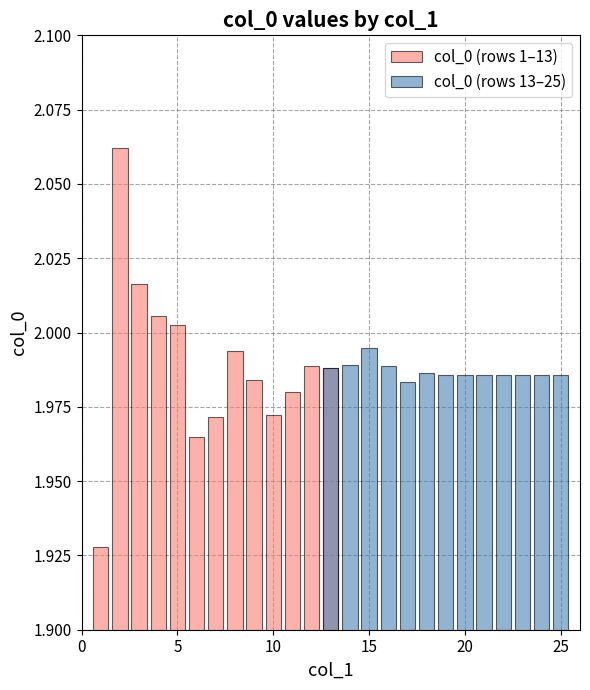

Reading left to right, list all the values displayed in this chart.

col_0 (rows 1–13): 1.9	2.1	2.0	2.0	2.0	2.0	2.0	2.0	2.0	2.0	2.0	2.0	2.0
col_0 (rows 13–25): 2.0	2.0	2.0	2.0	2.0	2.0	2.0	2.0	2.0	2.0	2.0	2.0	2.0